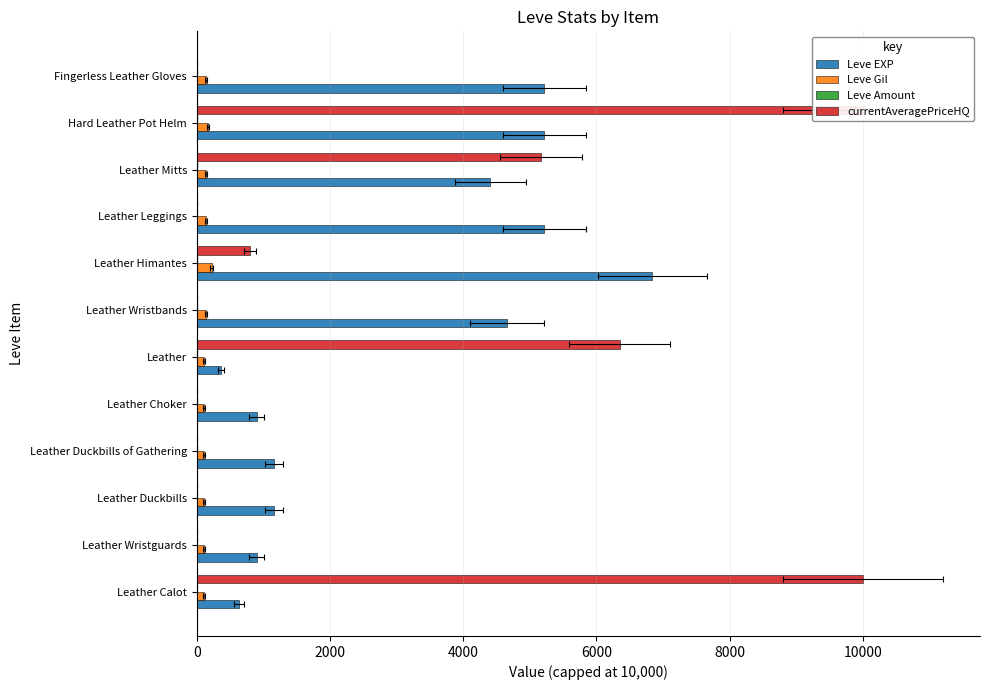

The currentAveragePriceHQ series shows 5365.1 at Hard Leather Pot Helm. True or false?

False